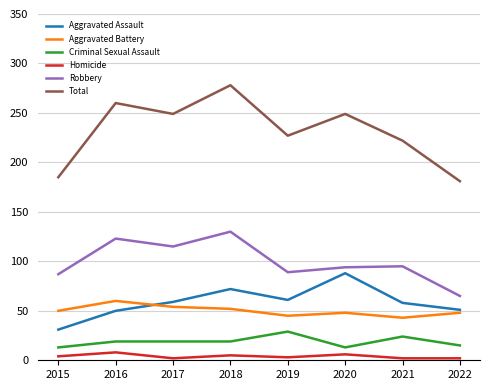

How many lines are shown in the chart?

6